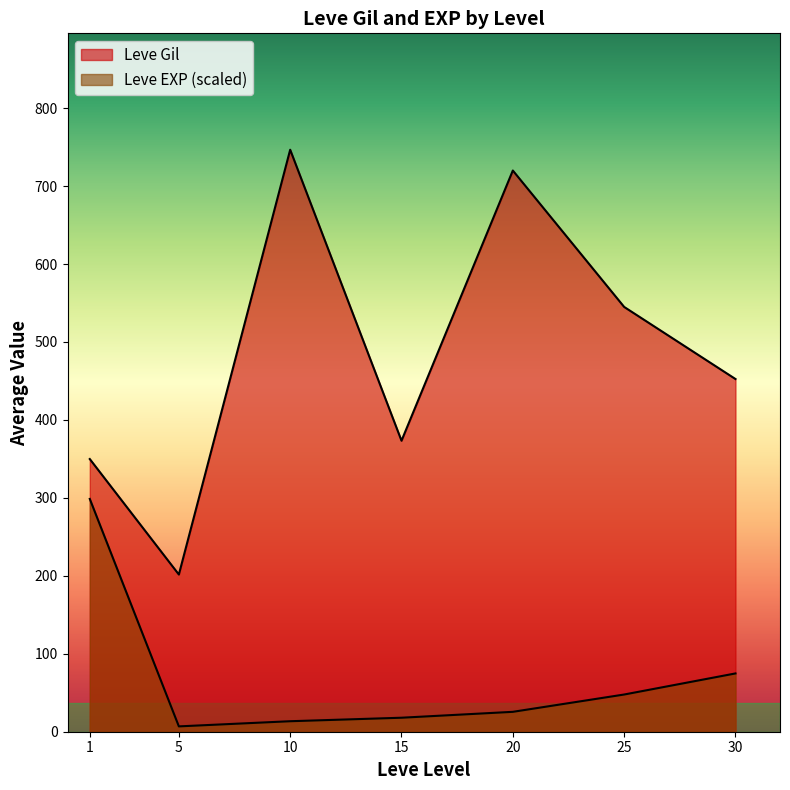

Count the number of categories in the chart.

7